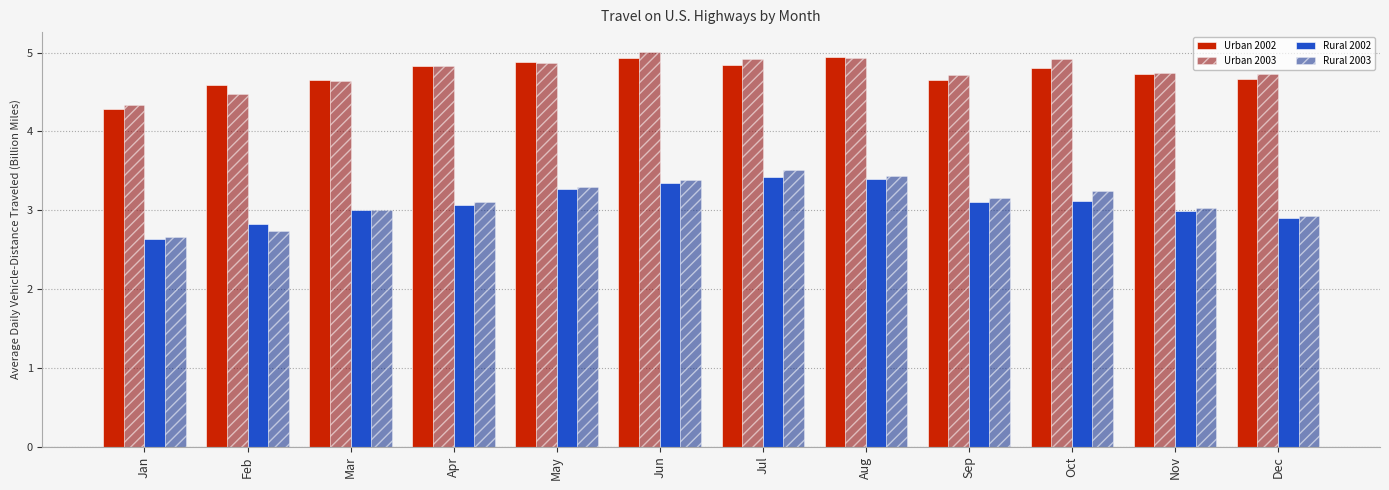

What is the difference between the Rural 2002 values at Dec and Jan?

0.3